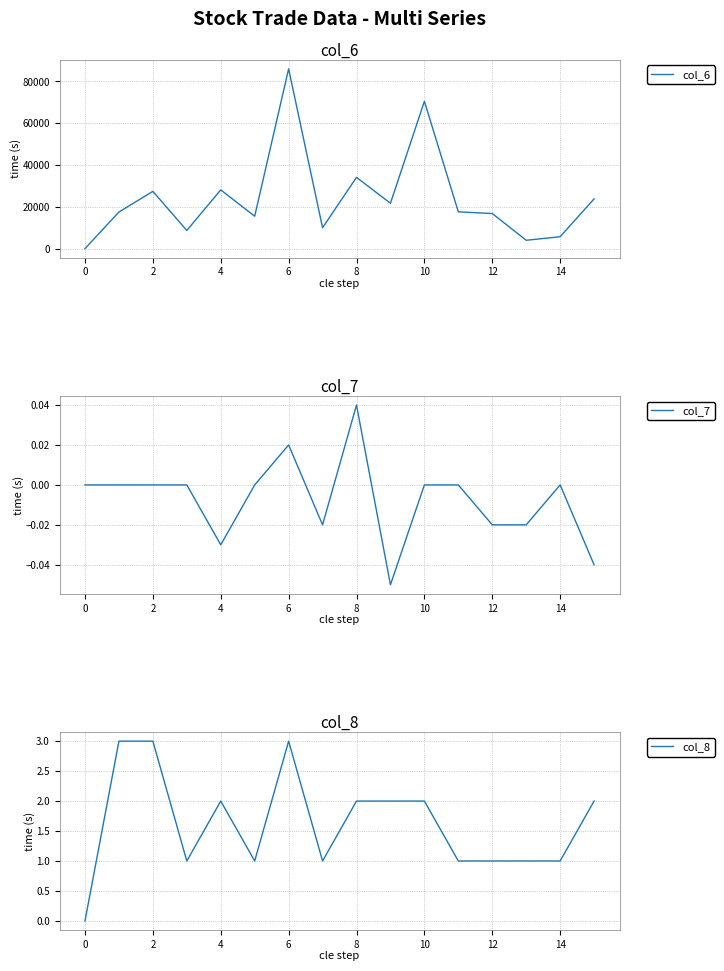

Does the chart display data point markers on the line(s)?

No